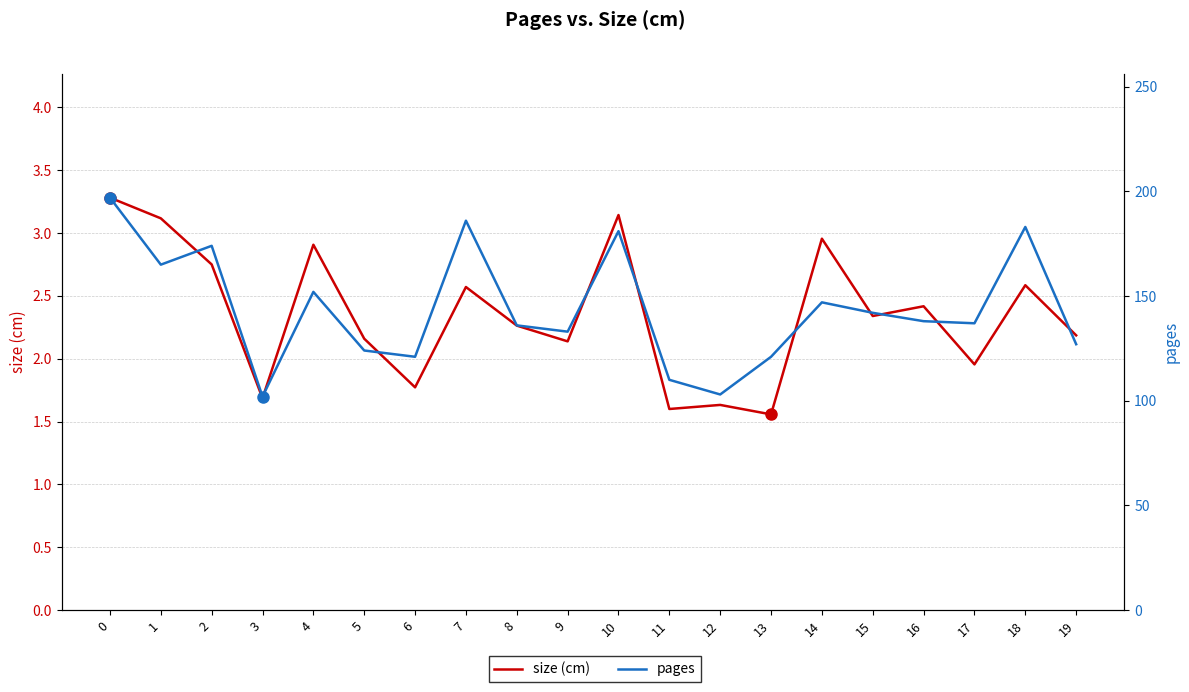

What are all the series names shown in the legend?

size (cm), pages